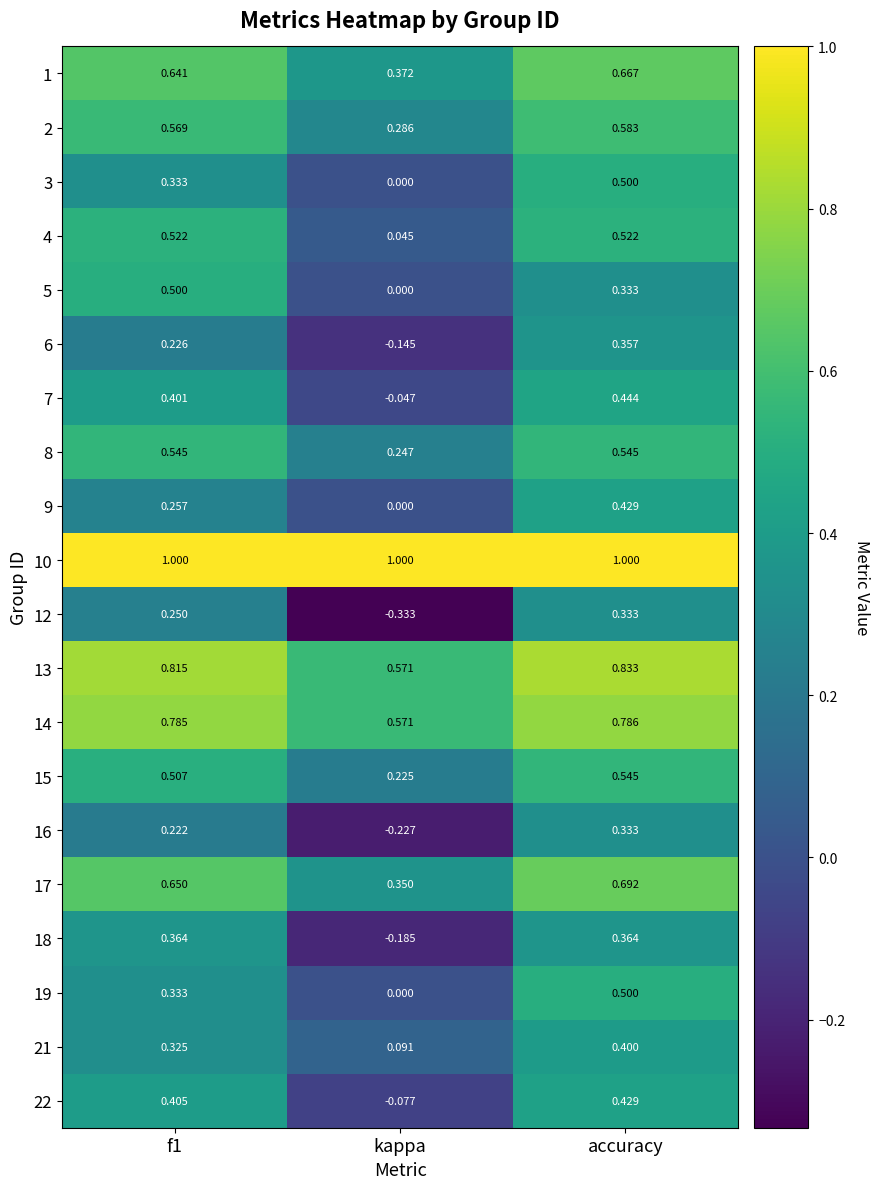

Which category has the lowest value in the 1 series?

kappa